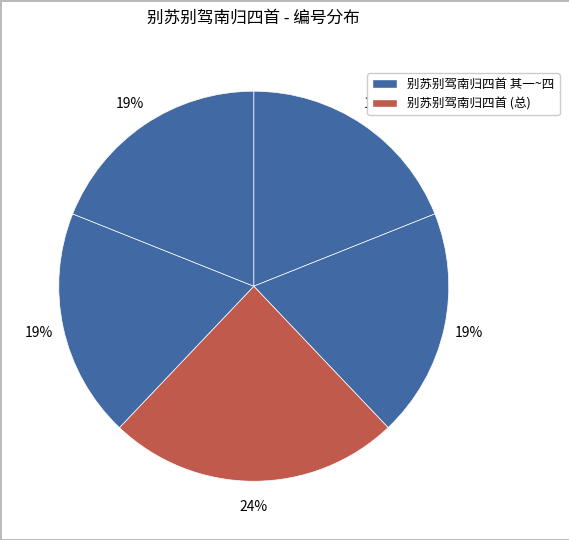

Count the number of slices in the pie.

5